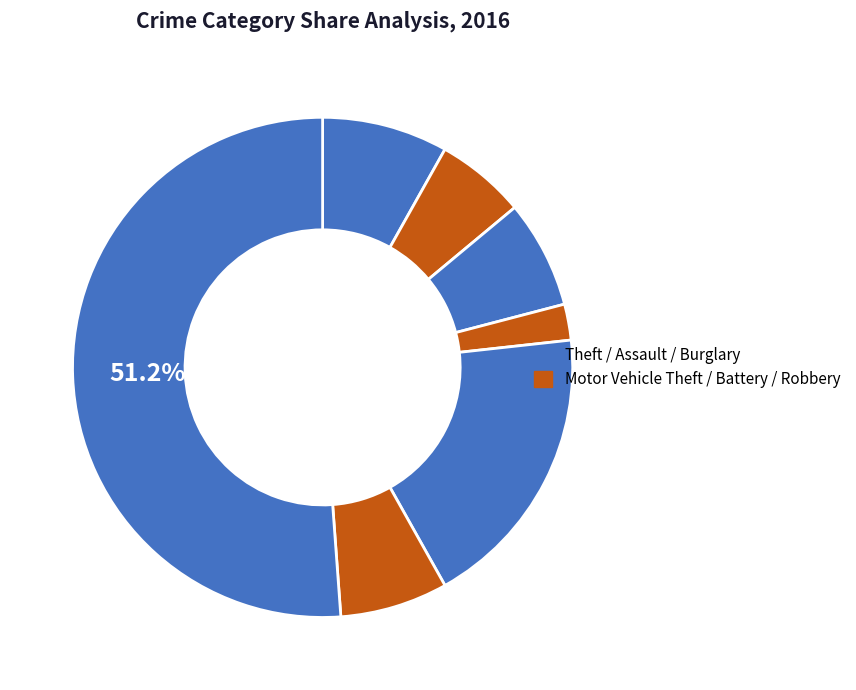

How many segments does this pie chart have?

7